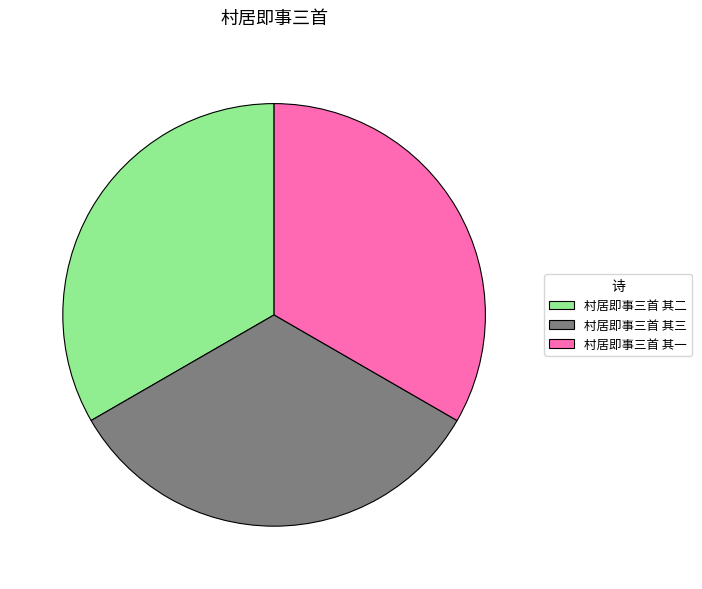

Is it true that 村居即事三首 其一 is 46% of the pie?

False